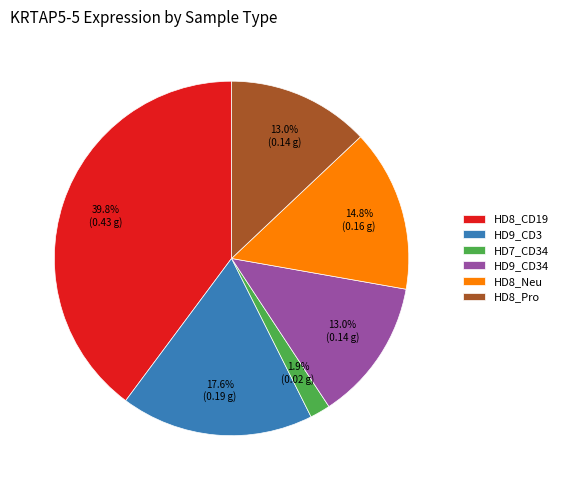

To the nearest percent, what portion does HD9_CD3 represent?

18%